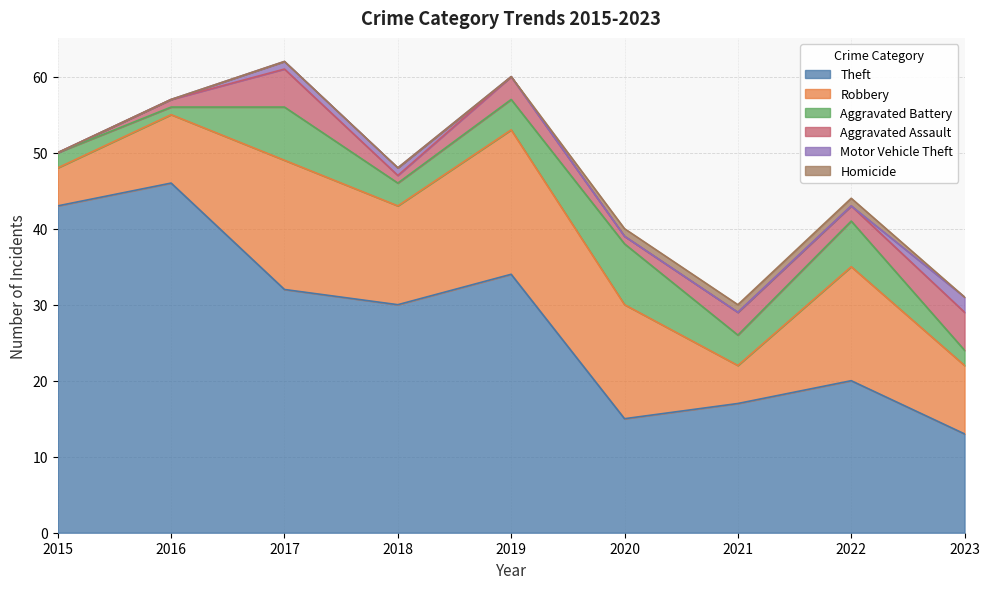

True or false: Motor Vehicle Theft and Theft cross at least once.

False